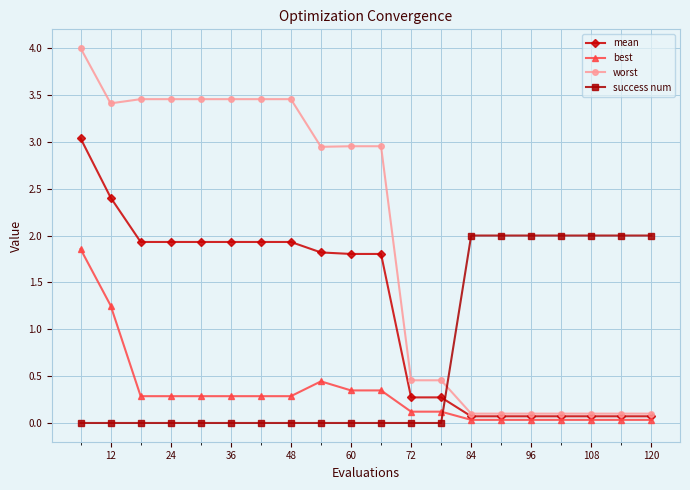

How many lines are shown in the chart?

4